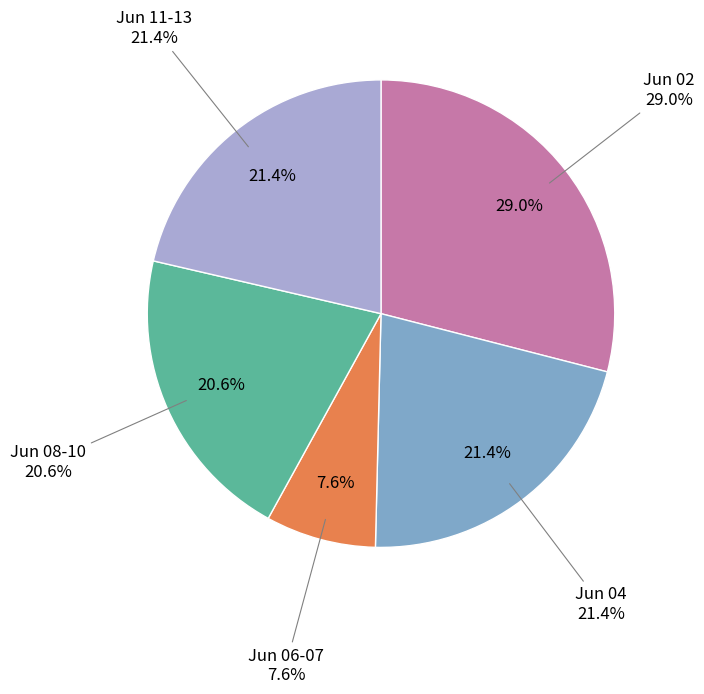

To the nearest percent, what is the combined percentage of 2020-06-12 and 2020-06-06?

21%